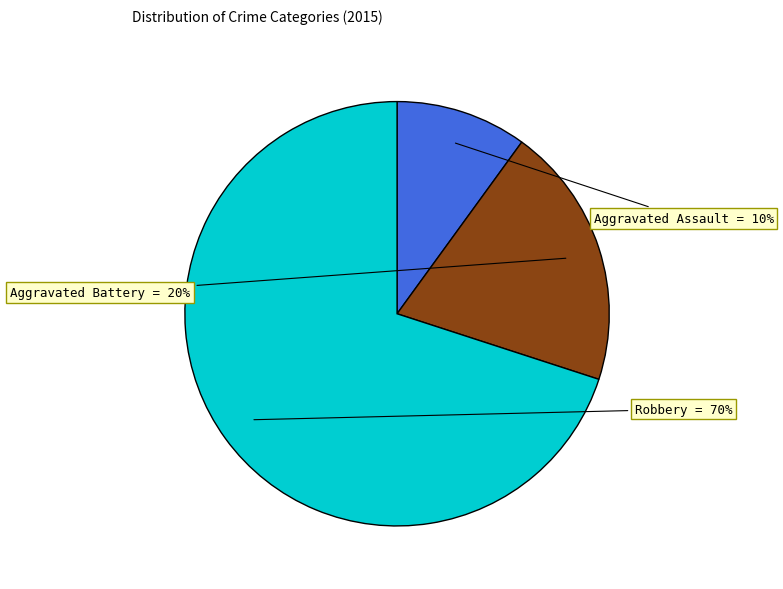

Does Robbery account for over 50% of the chart?

Yes